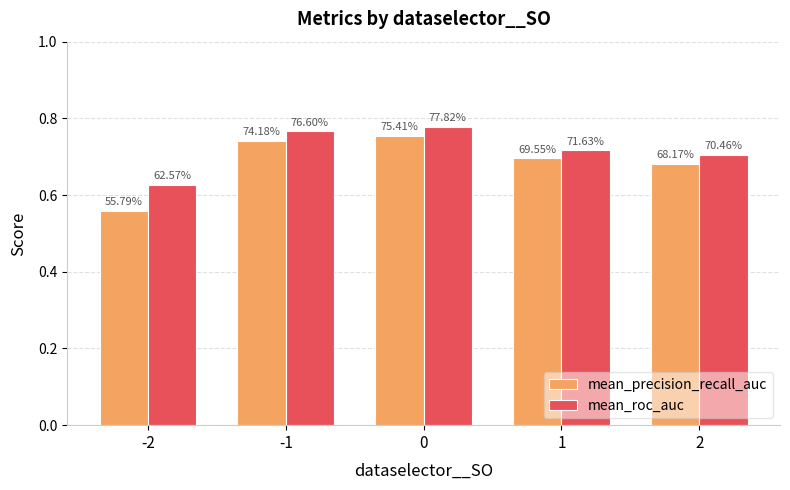

What are all the series names shown in the legend?

mean_precision_recall_auc, mean_roc_auc